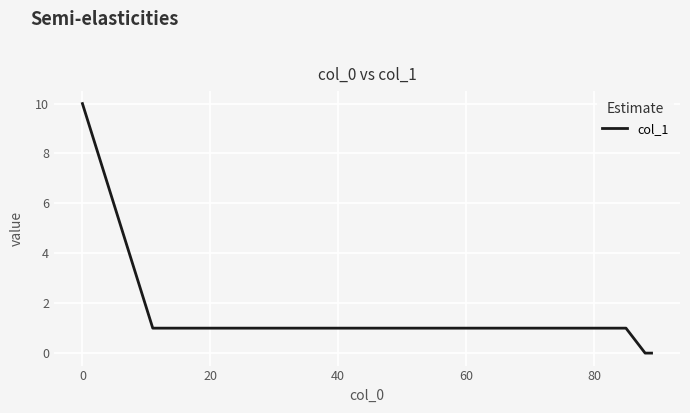

What is the maximum value shown in the chart?

10